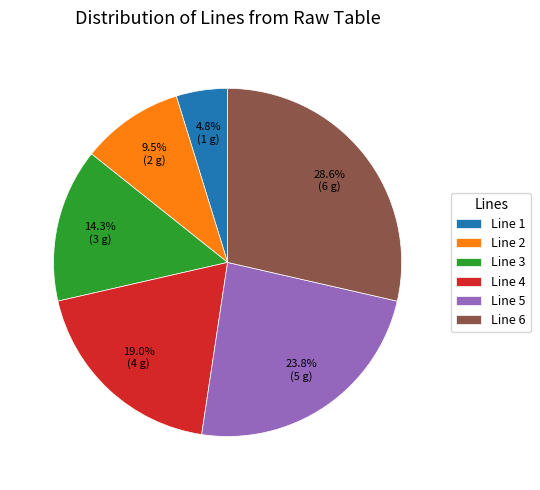

Is the sum of Line 4 and Line 2 greater than half?

No